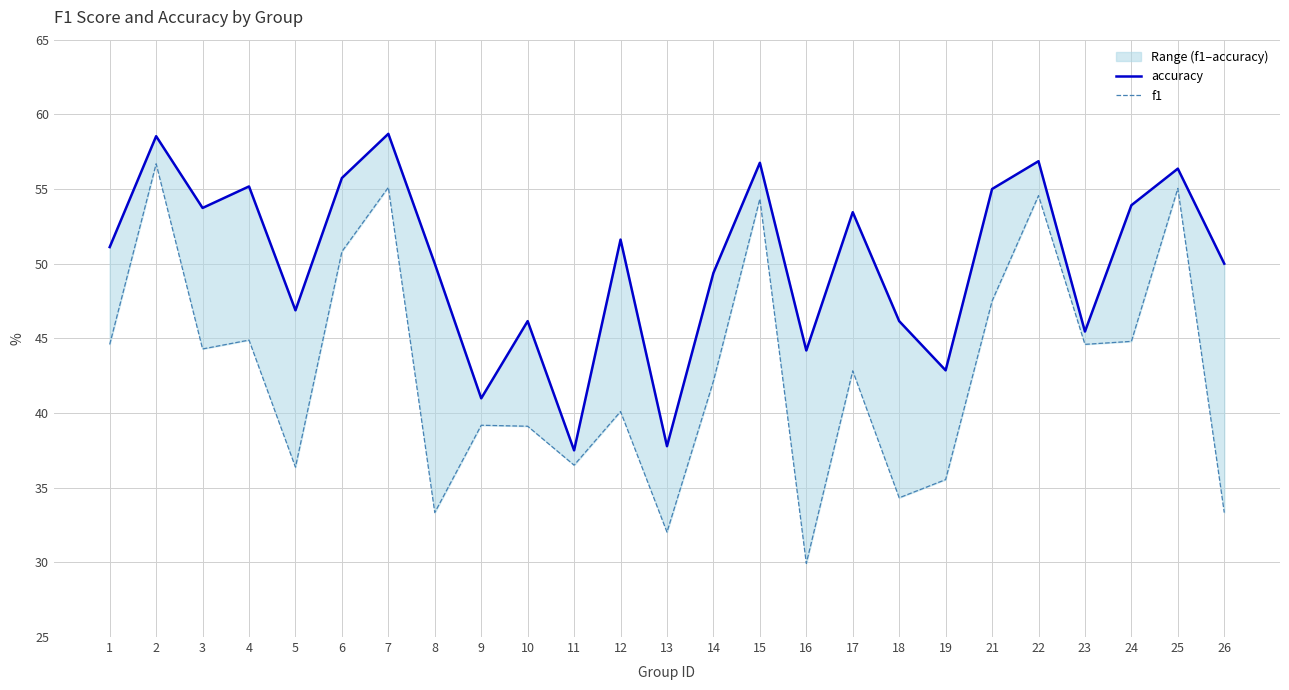

Where is the first local maximum for f1?

2